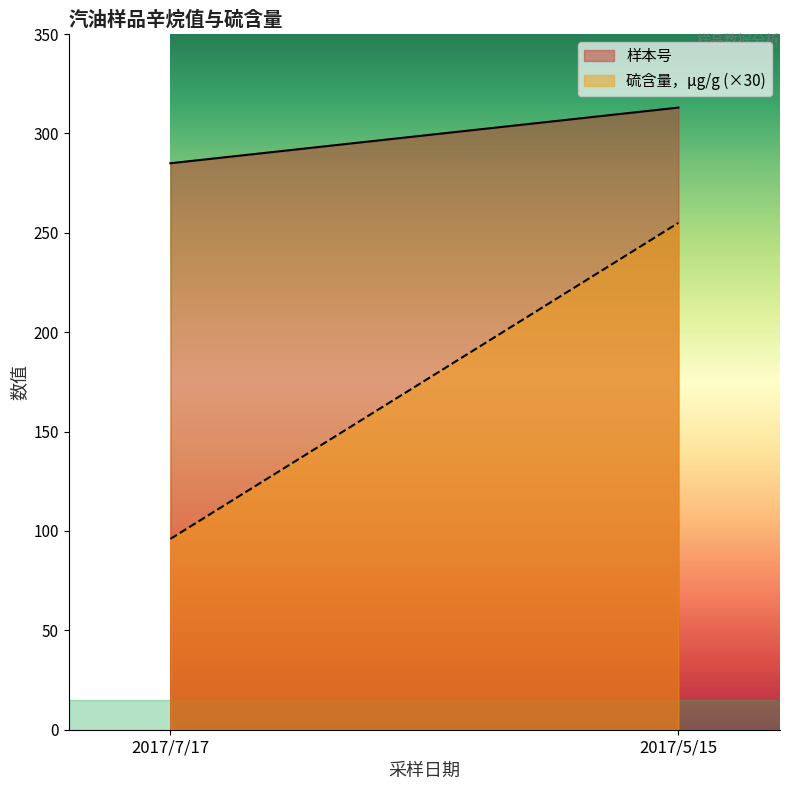

Which series has the largest range (max minus min)?

硫含量，μg/g (×30)